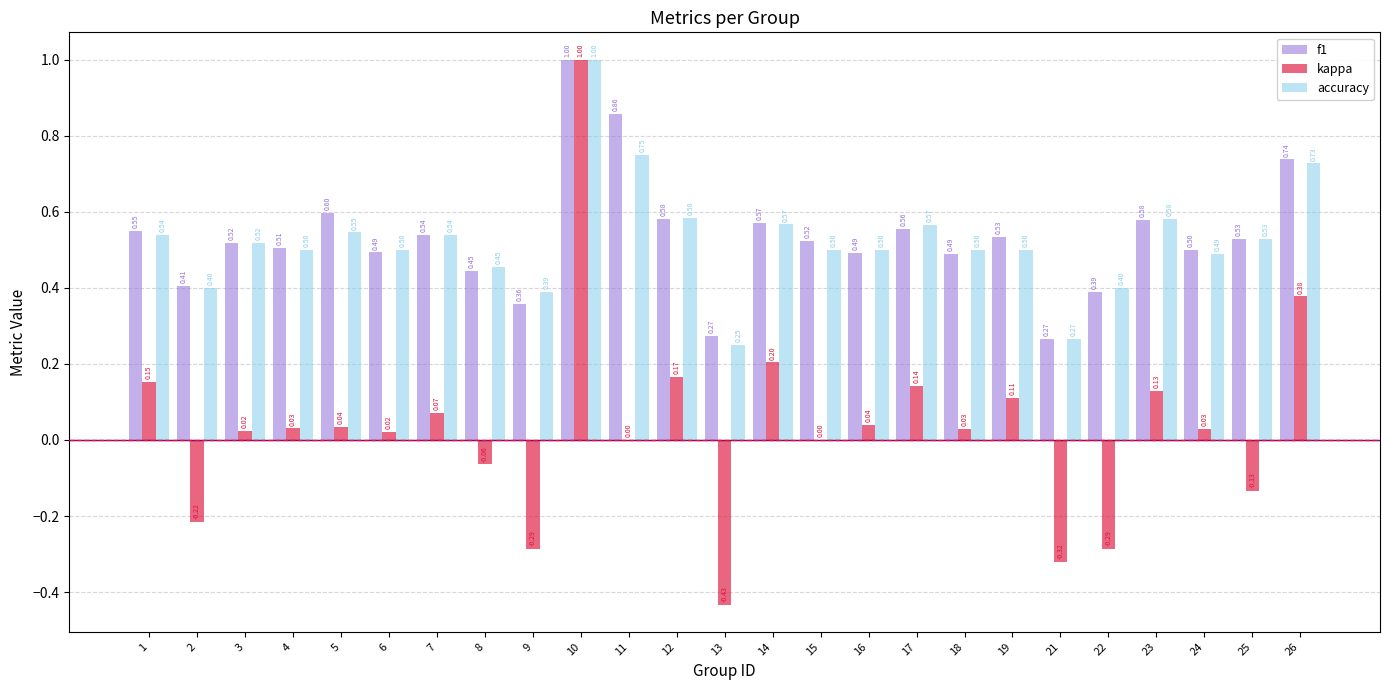

Between 2 and 3, which series saw the biggest shift?

kappa